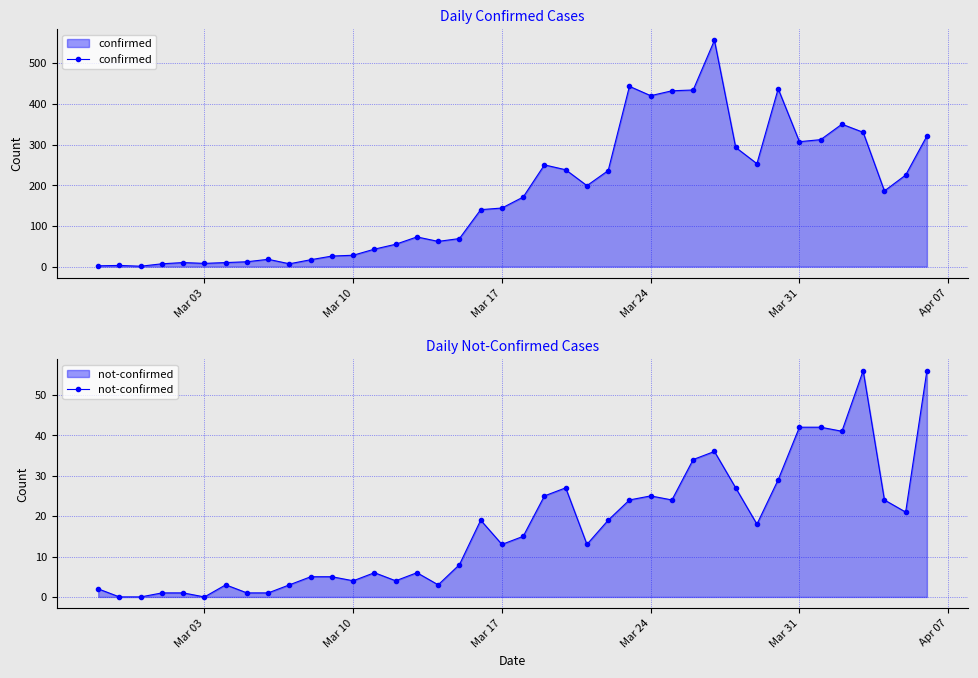

True or false: confirmed and not-confirmed intersect in this chart.

False